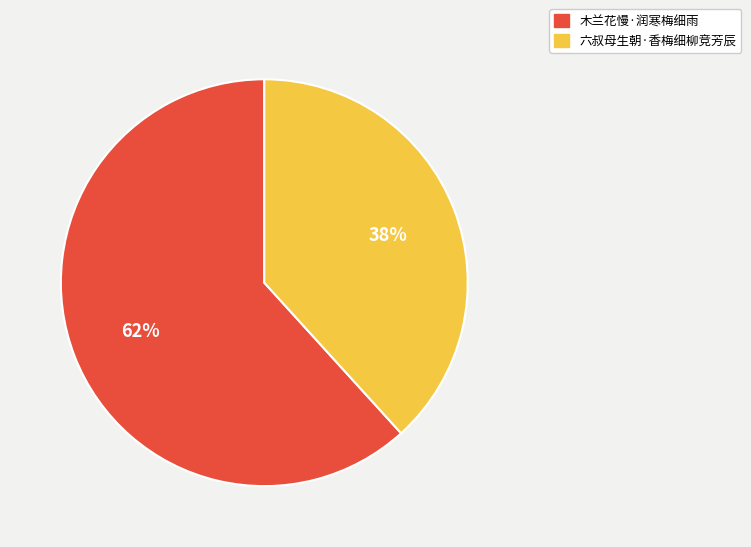

To the nearest percent, what is the combined percentage of 六叔母生朝·香梅细柳竞芳辰 and 木兰花慢·润寒梅细雨?

100%